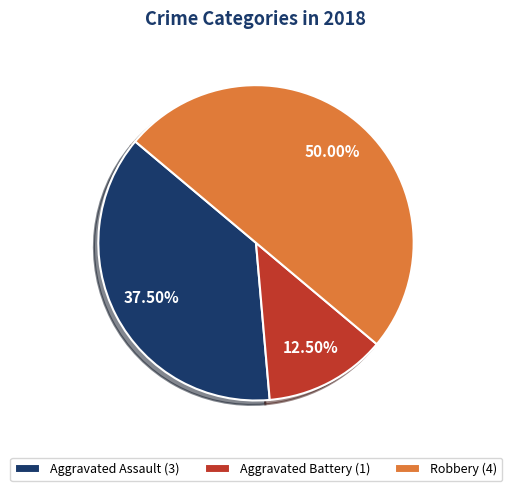

Which slice is the smallest?

Aggravated Battery